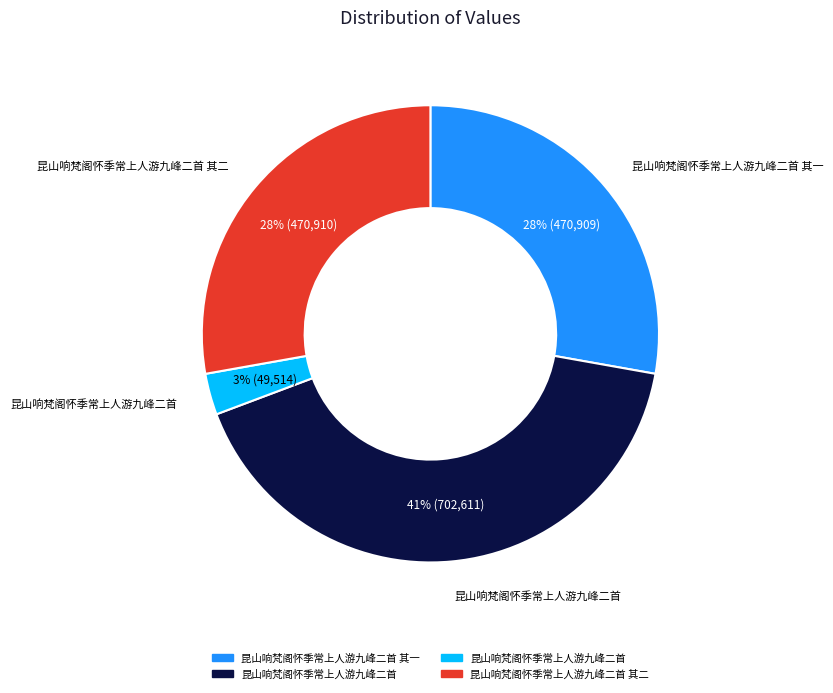

Does any single category account for the majority?

No